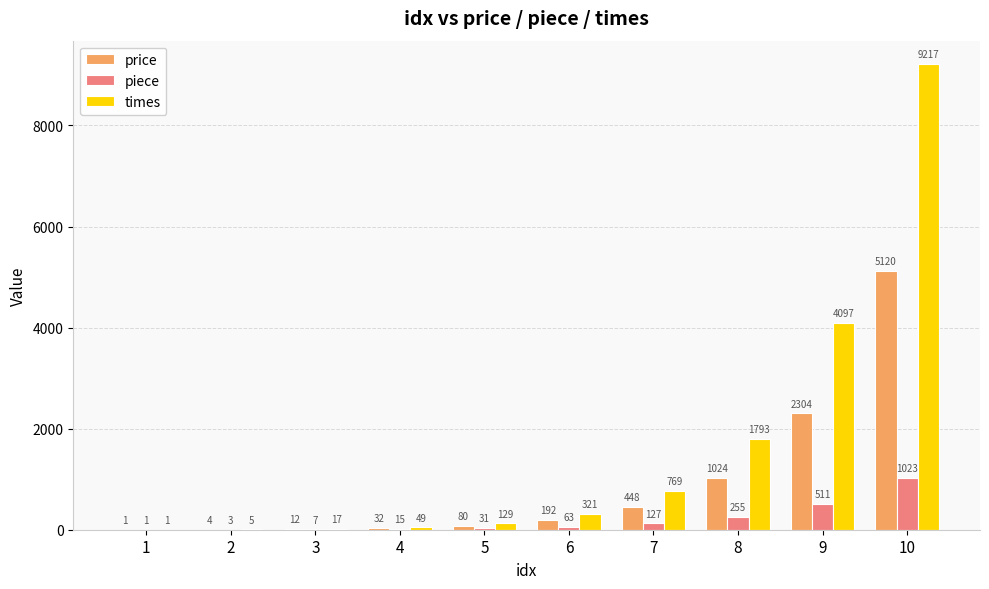

What is the approximate value of price at 3, to the nearest 10?

10